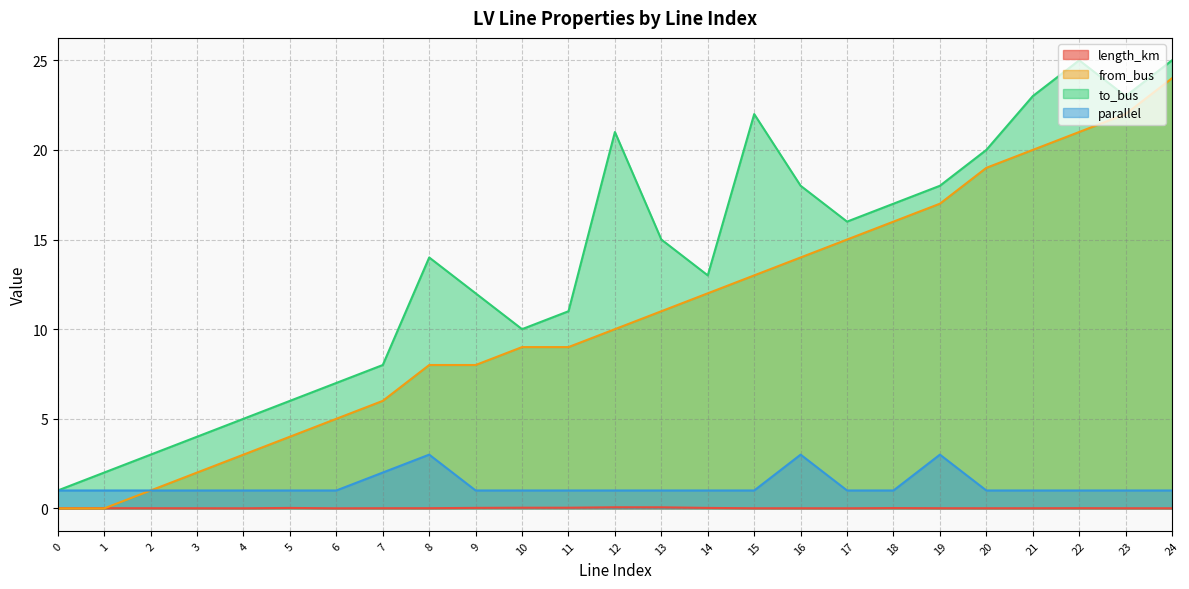

In to_bus, how many points are lower than both neighbors (excluding endpoints)?

4